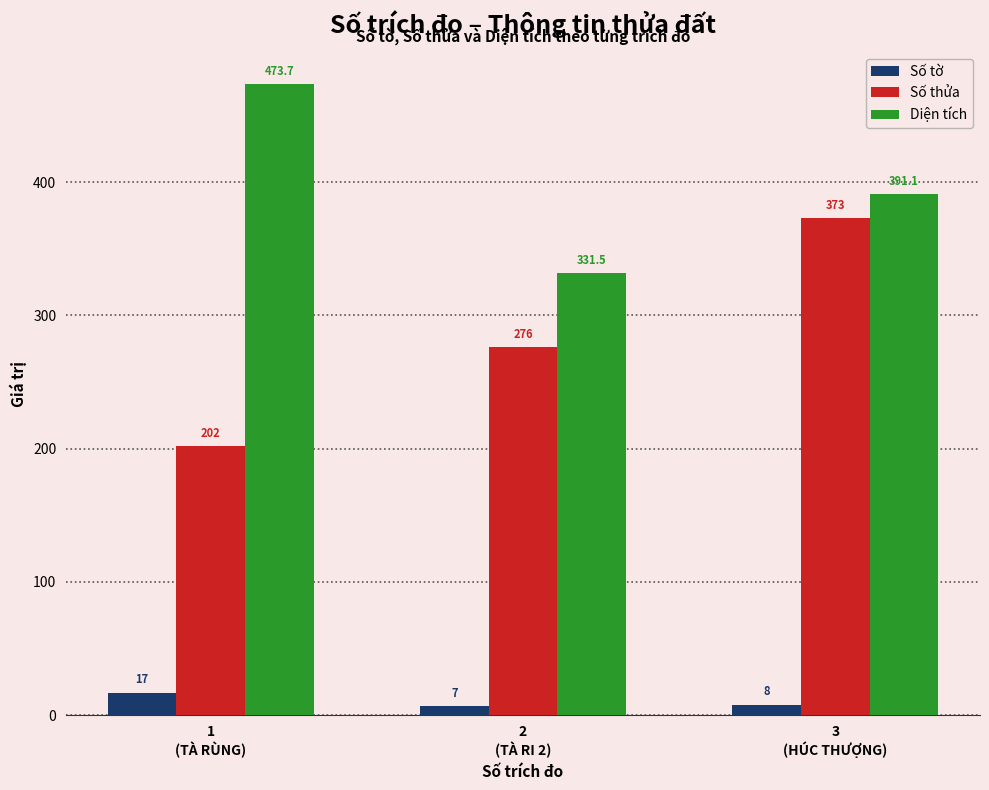

How many categories are shown in the chart?

3